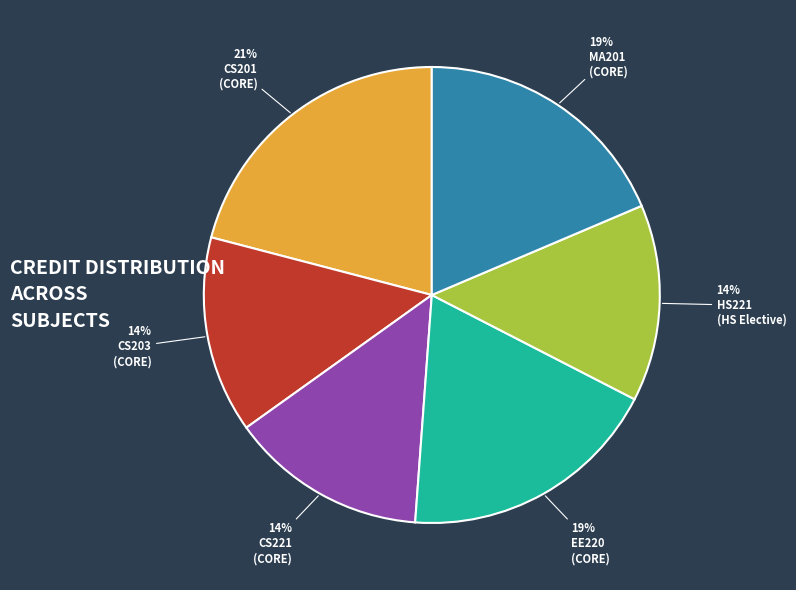

Is there any slice that represents more than half of the pie?

No